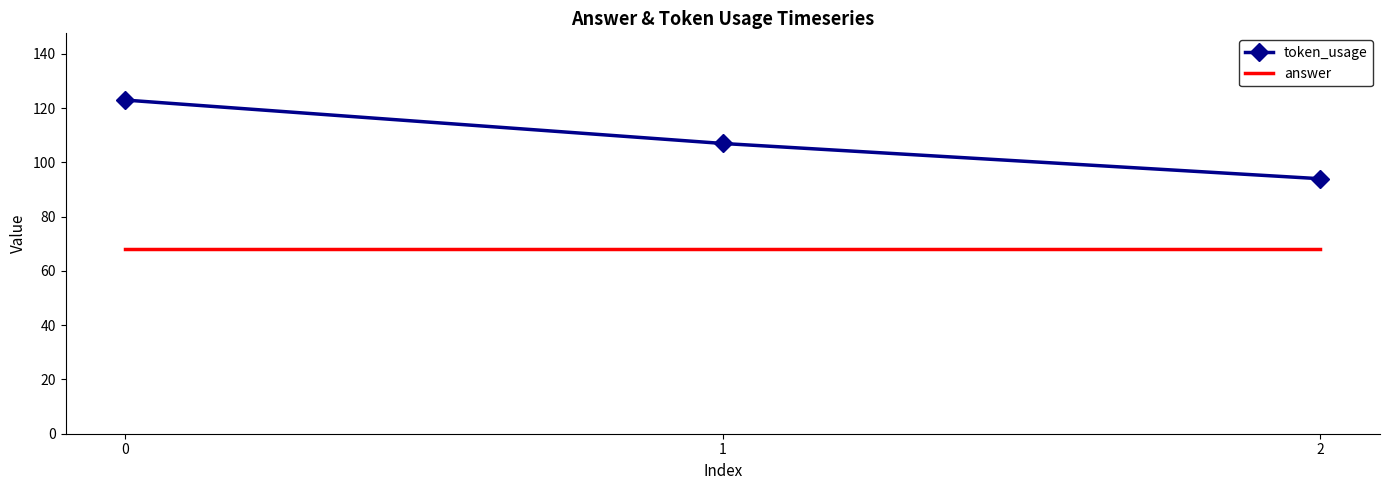

Reading left to right, list all the values displayed in this chart.

token_usage: 0=123	1=107	2=94
answer: 0=68	1=68	2=68